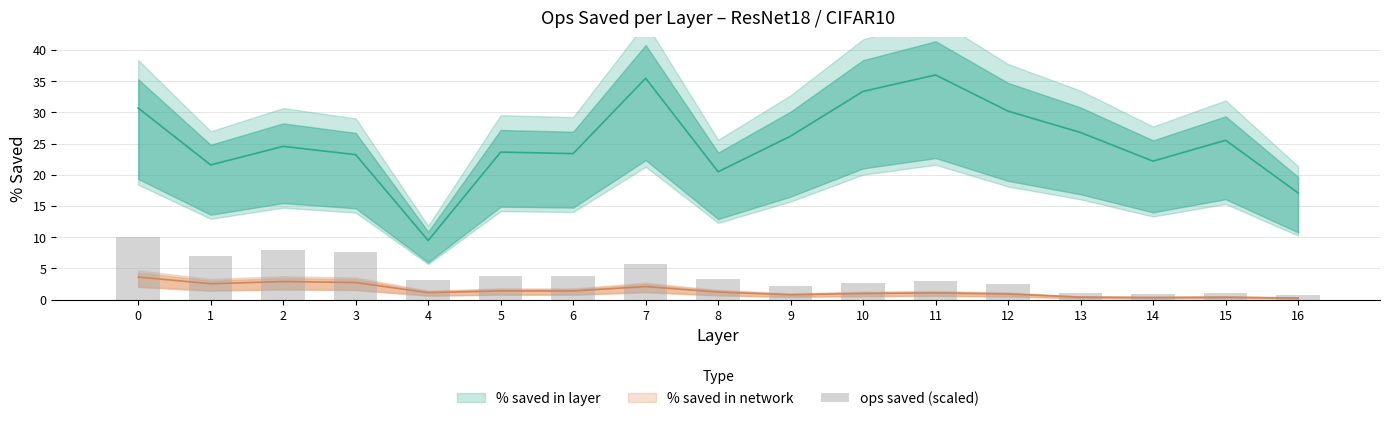

What is the sum of all values?

66.4